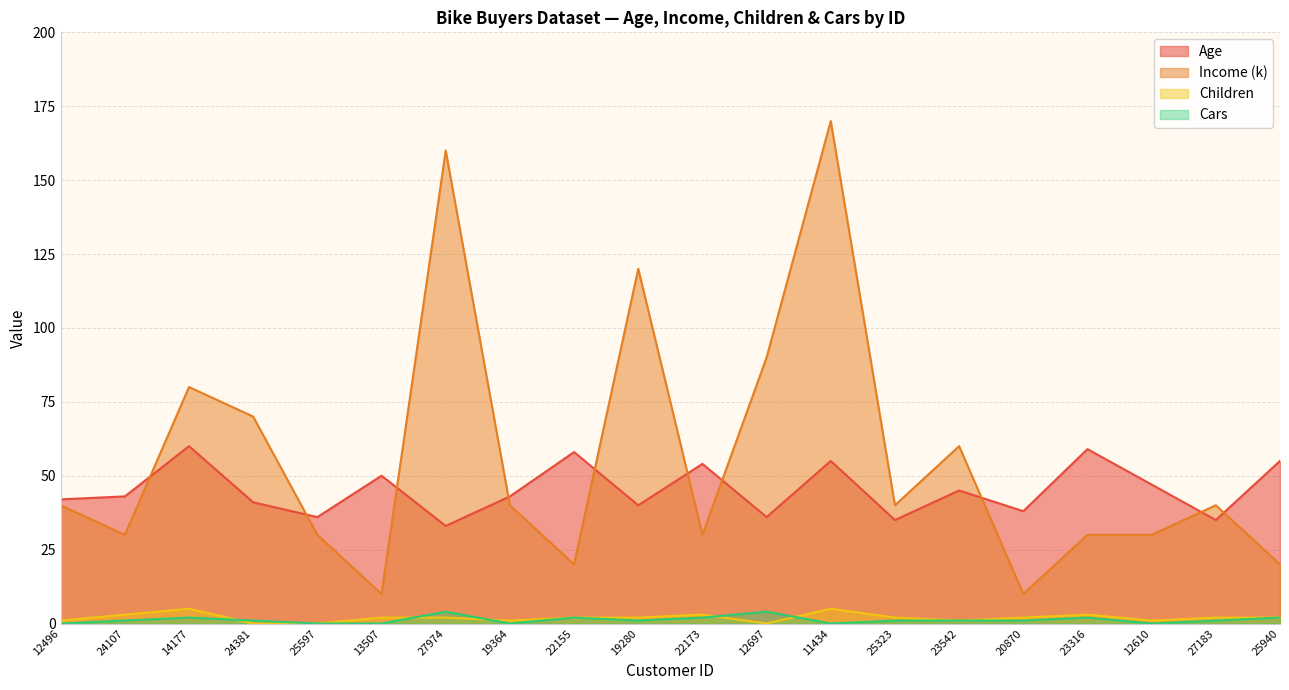

Which series changed the most between 24381 and 23542?

Income (k)